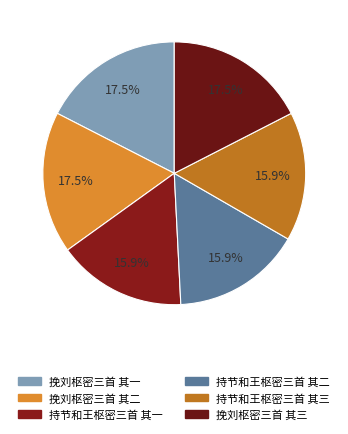

Is 挽刘枢密三首 其一 the majority of the pie?

No